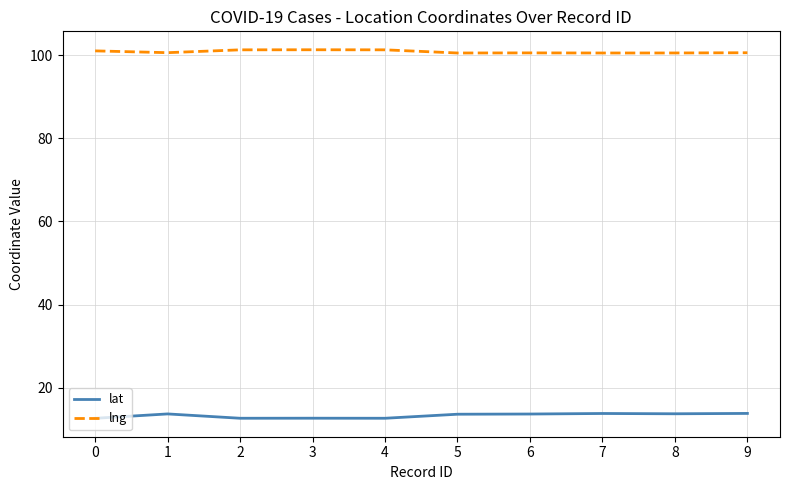

Is it true that lat equals 6.5 at 2?

False